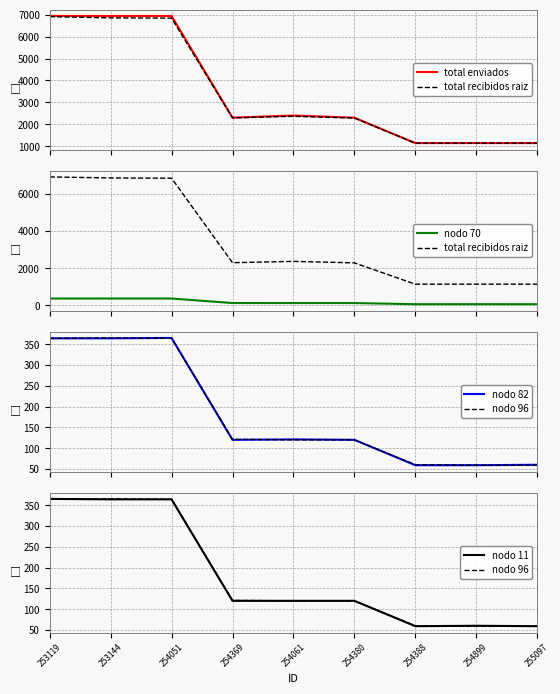

Which category has the highest value in the total recibidos raiz series?

253119